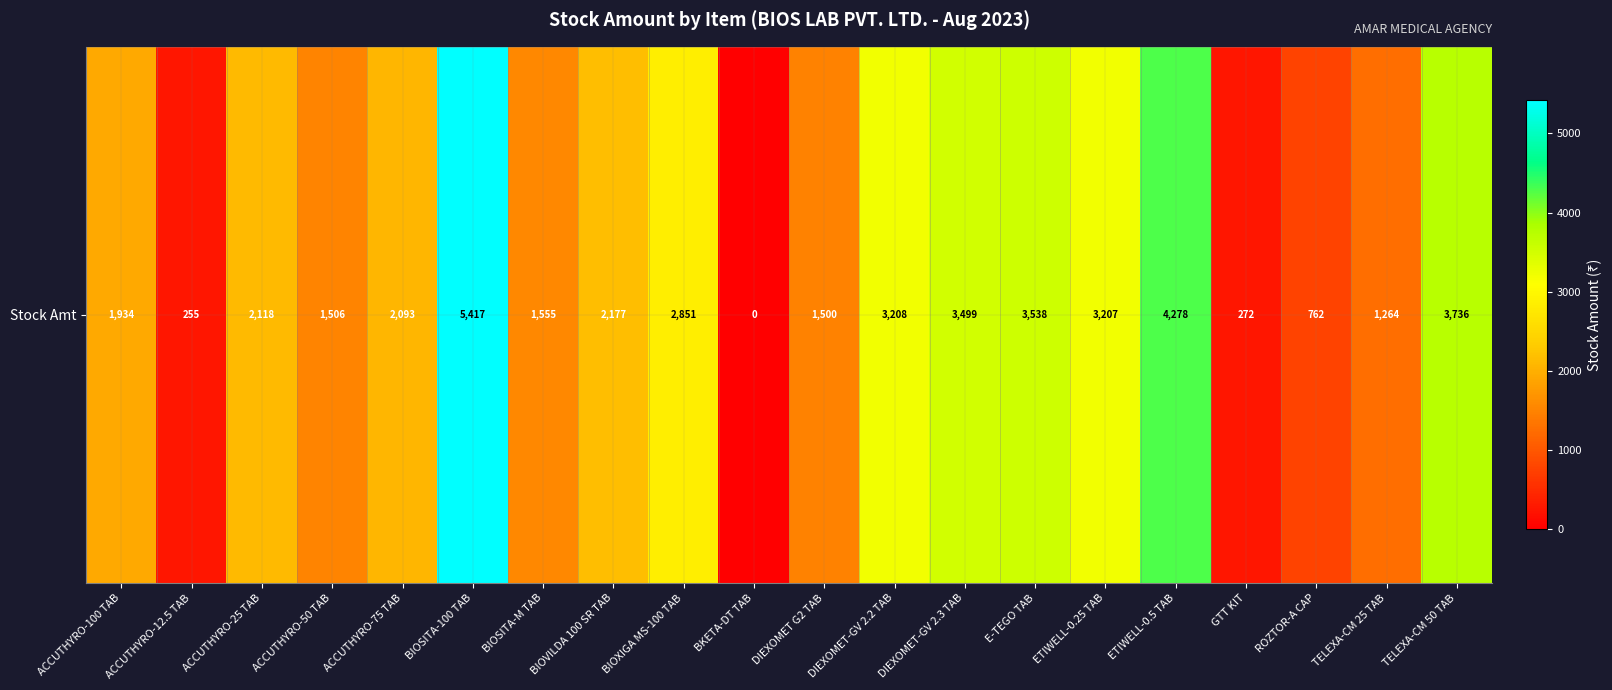

The chart shows a value of 2177.3 at BIOVILDA 100 SR TAB. True or false?

True